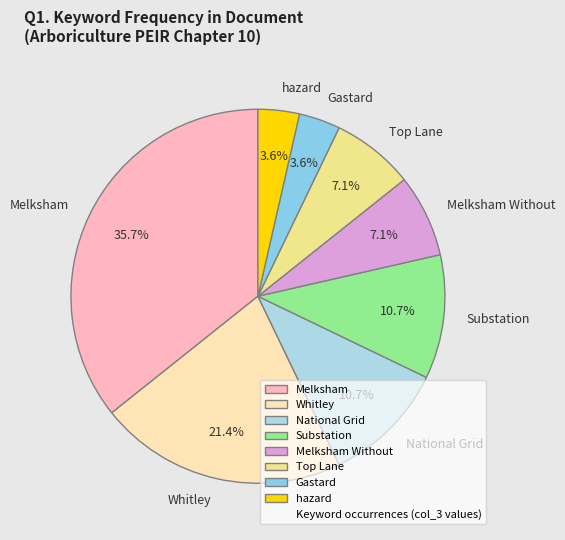

To the nearest percent, what is the average slice percentage?

12%